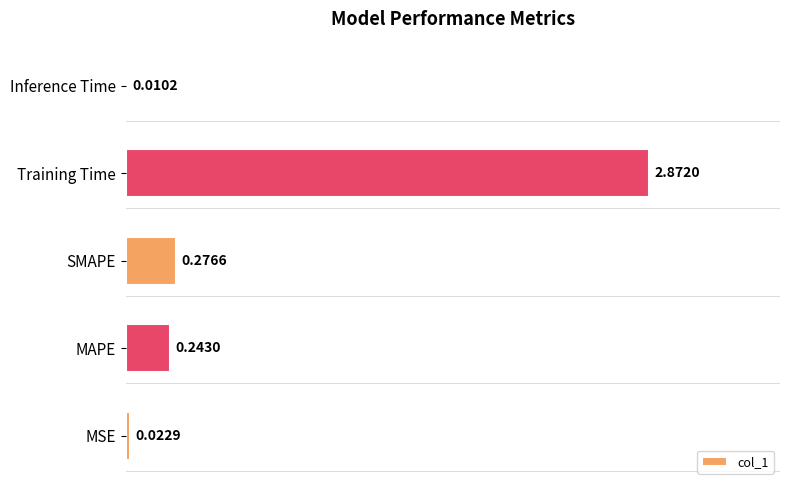

Which has a higher value, Inference Time or MAPE?

MAPE